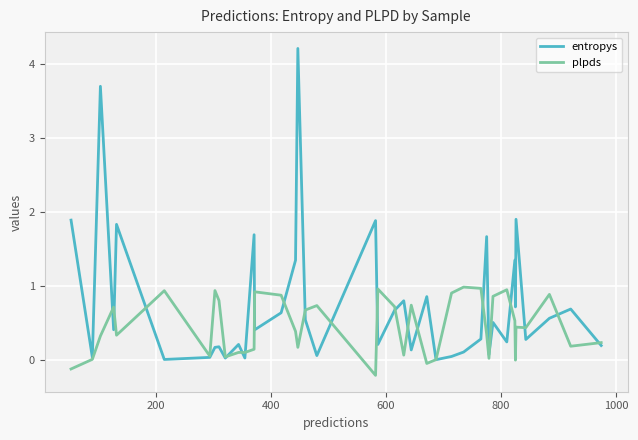

Which series has the largest range (max minus min)?

entropys